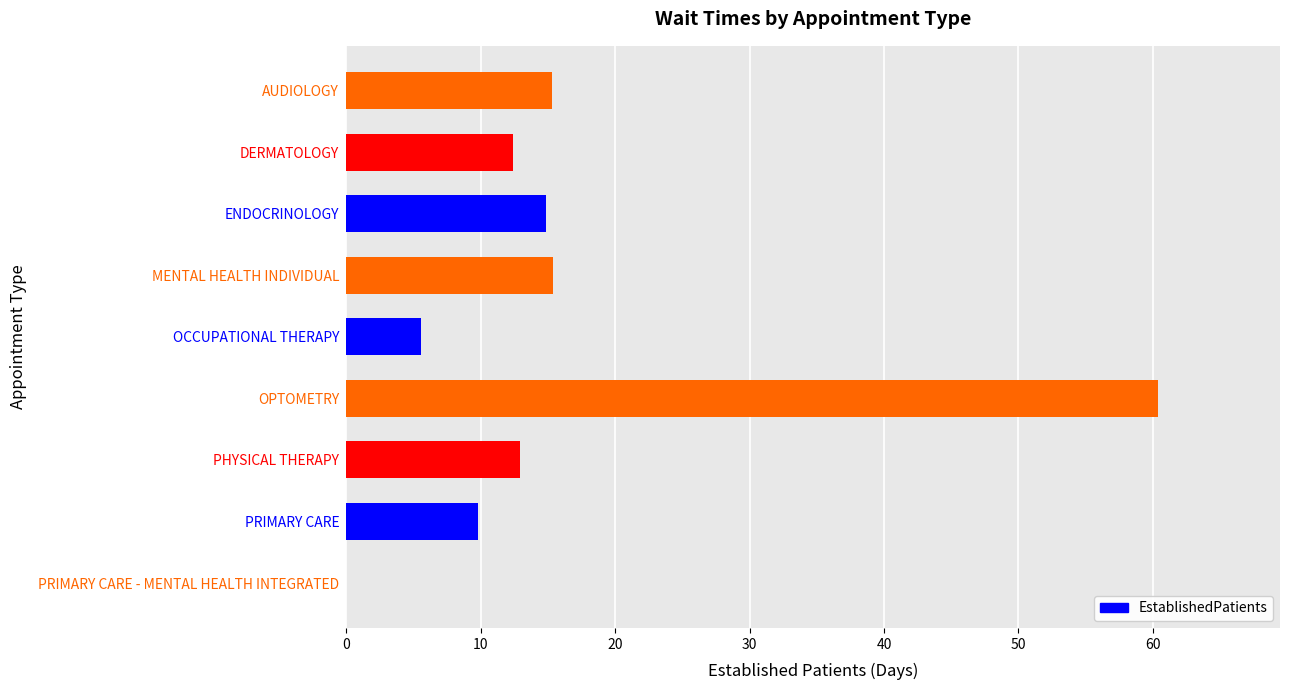

Approximately how many times larger is the value at OCCUPATIONAL THERAPY compared to DERMATOLOGY?

0.5